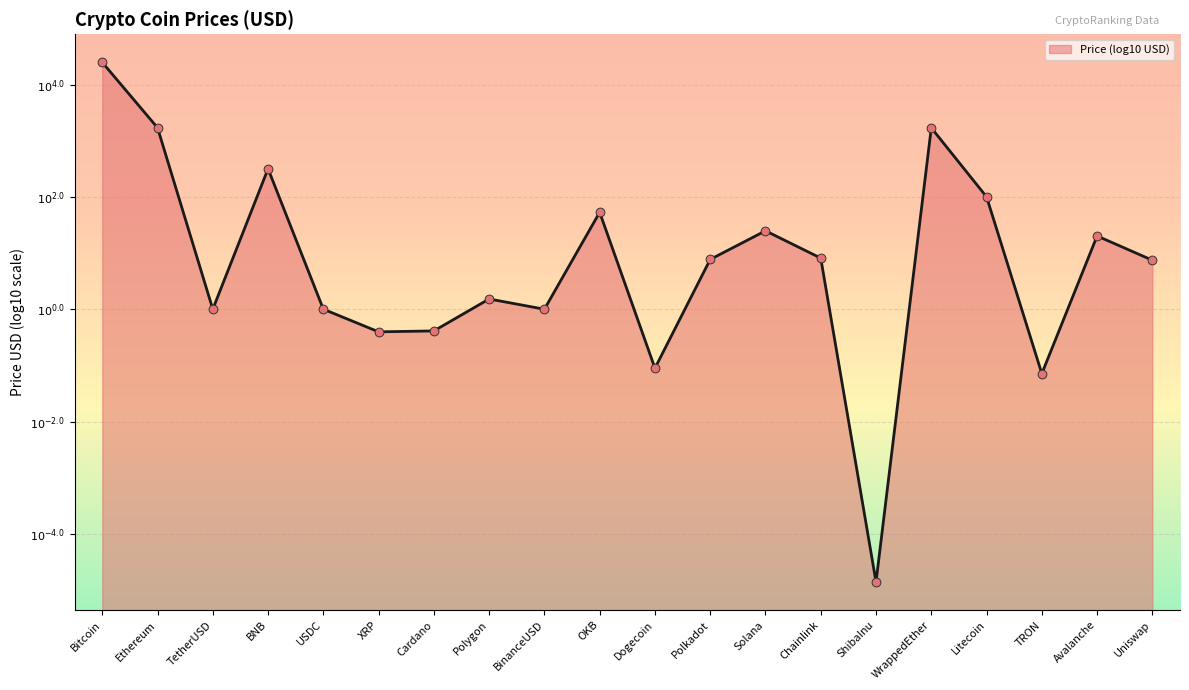

What is the change in value from Ethereum to OKB?

-1.5